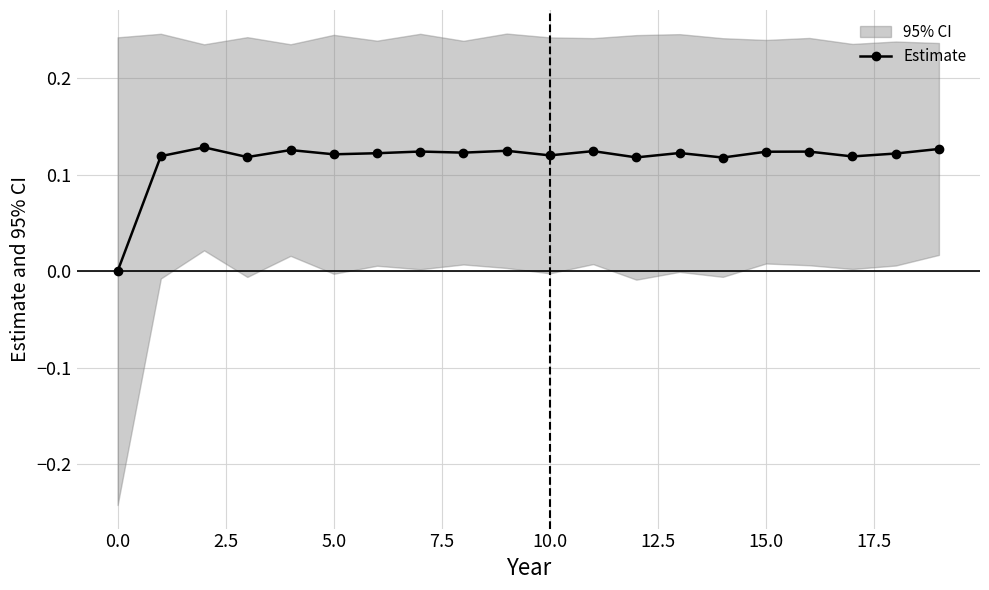

What is the value of the 8th point from the left?

0.1